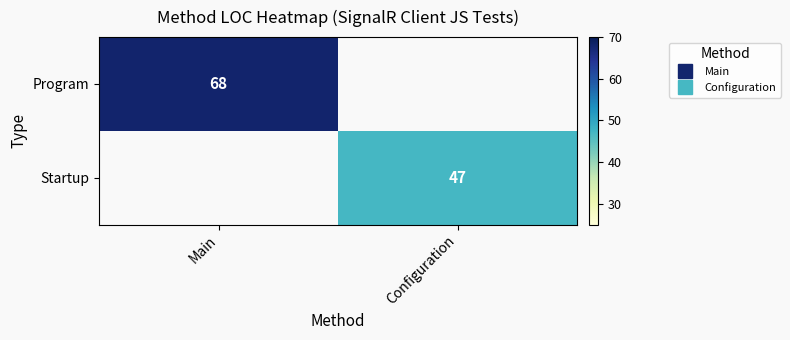

What is the maximum value shown in the chart?

68.0